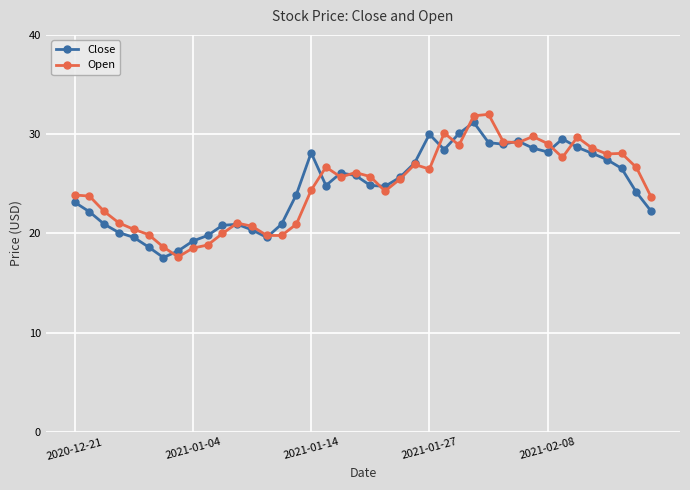

What is the value of the Close point at the 25th from the left?

30.0